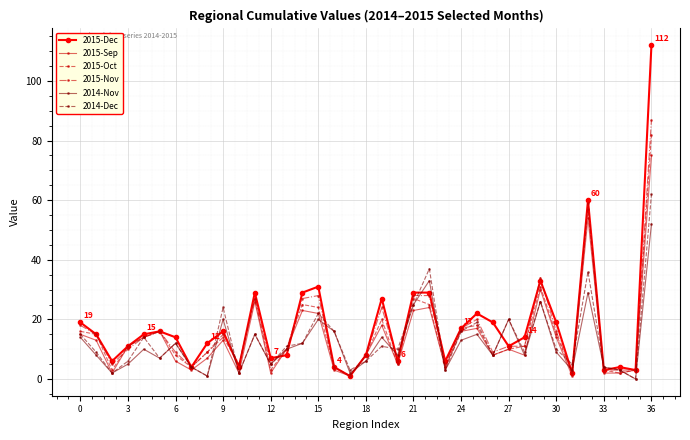

At how many categories does at least one series exceed 100?

1